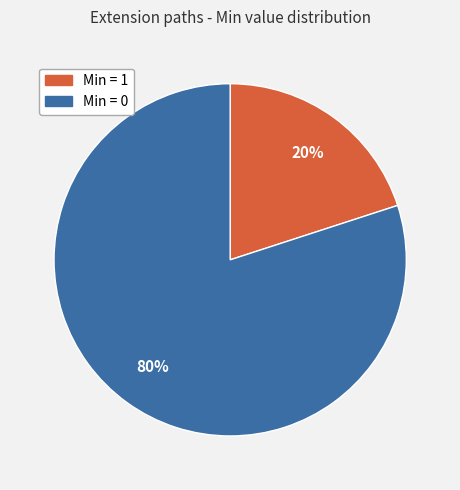

Is there any slice that represents more than half of the pie?

Yes